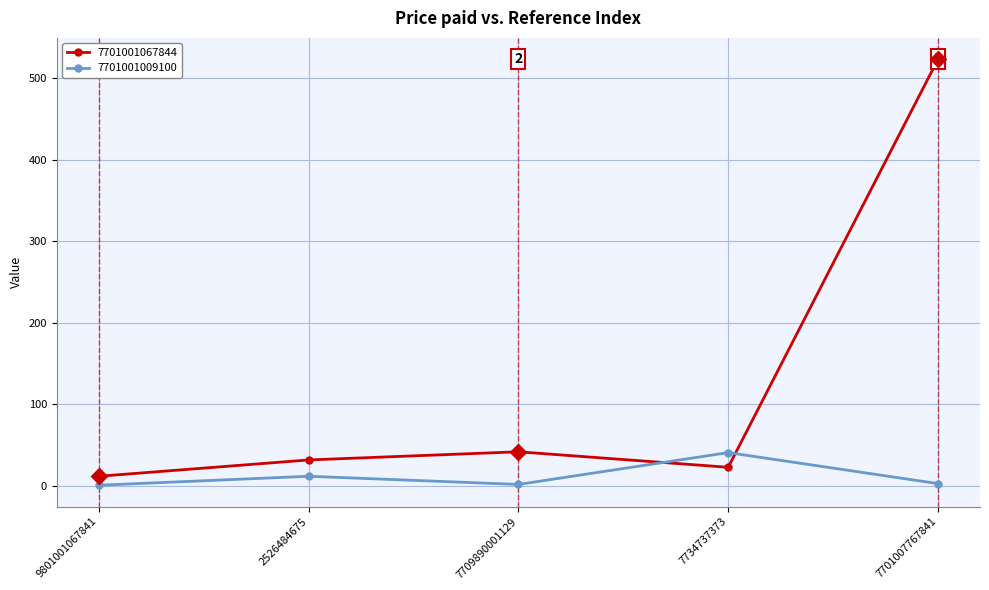

Rank the series at 7734737373 from lowest to highest value.

7701001067844, 7701001009100